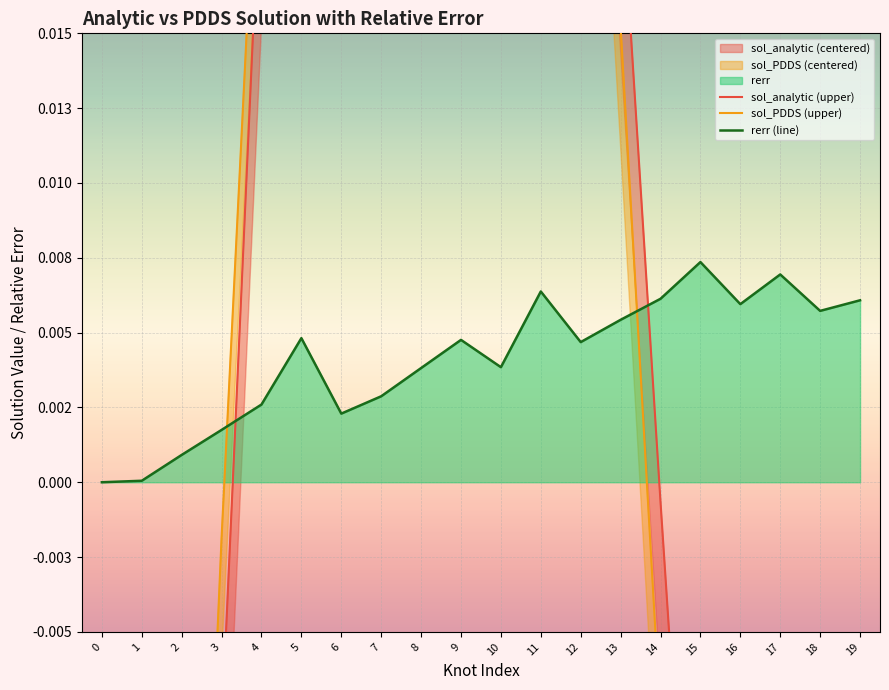

How many times do sol_PDDS (upper) and sol_analytic (upper) cross each other?

3